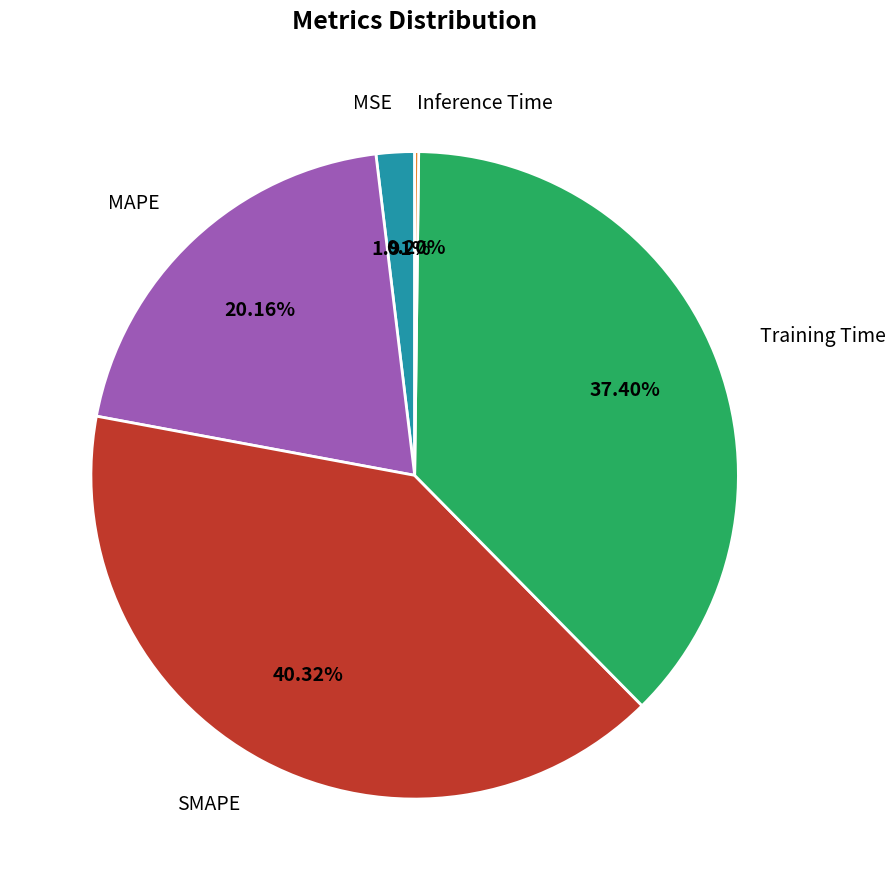

What is the largest slice in the pie chart?

SMAPE